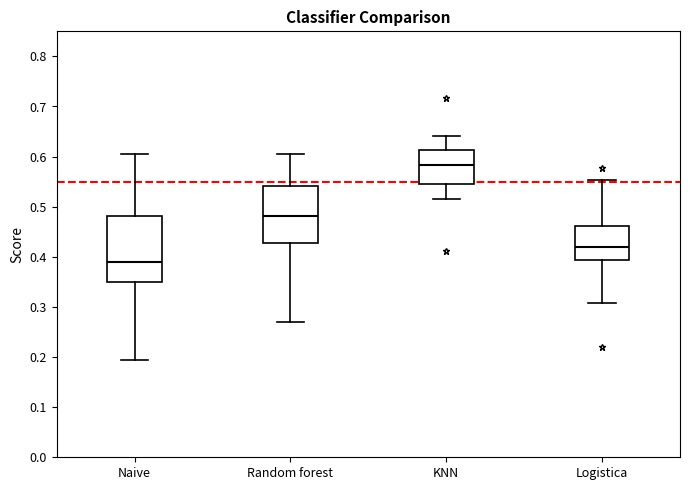

Which box's median line is the highest?

KNN